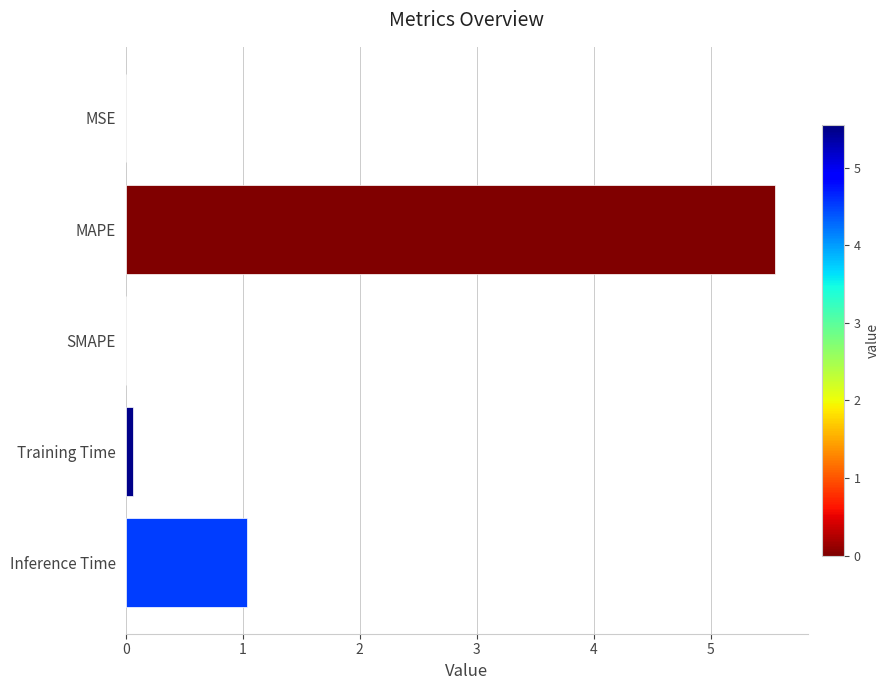

The value at Inference Time is 1.0. True or false?

True